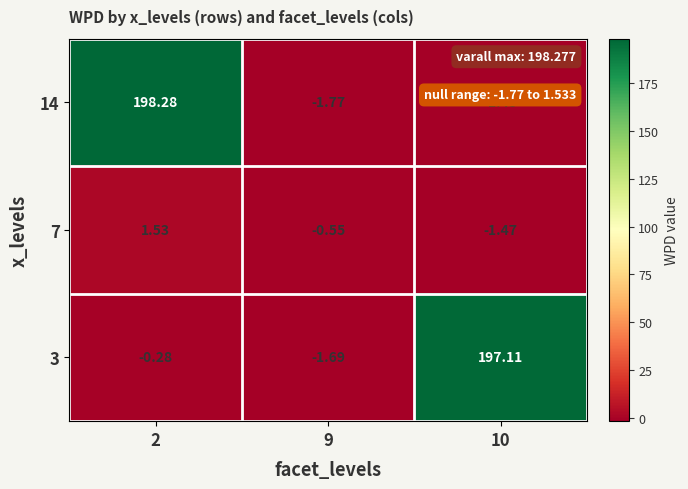

Is the value of 7 at 10 greater than the value of 3 at 9?

Yes